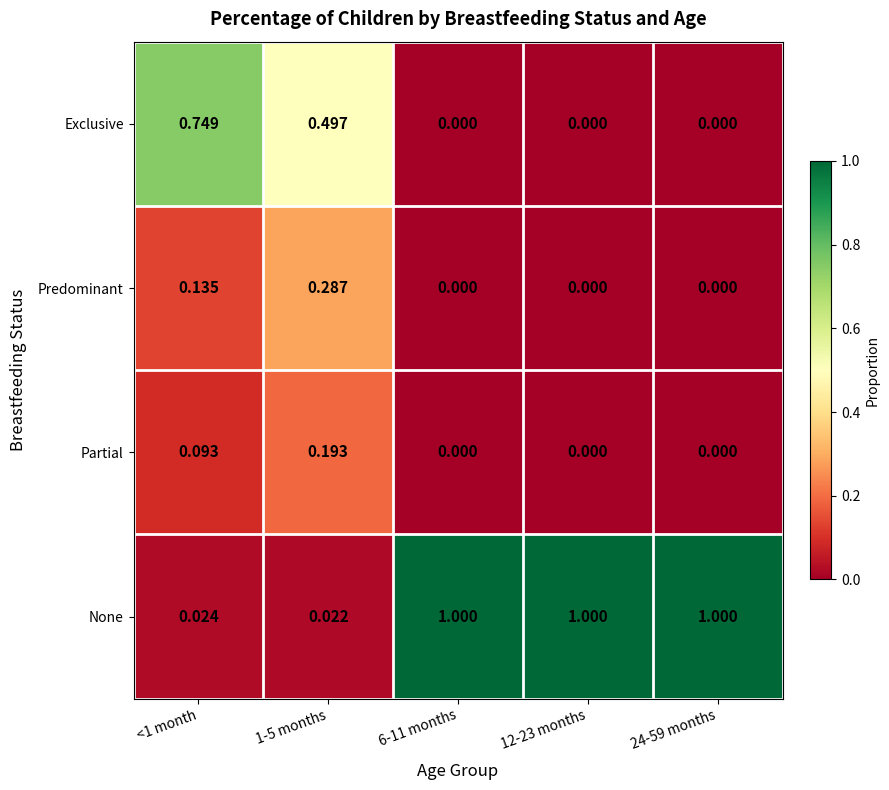

At how many categories does at least one series exceed 0?

5